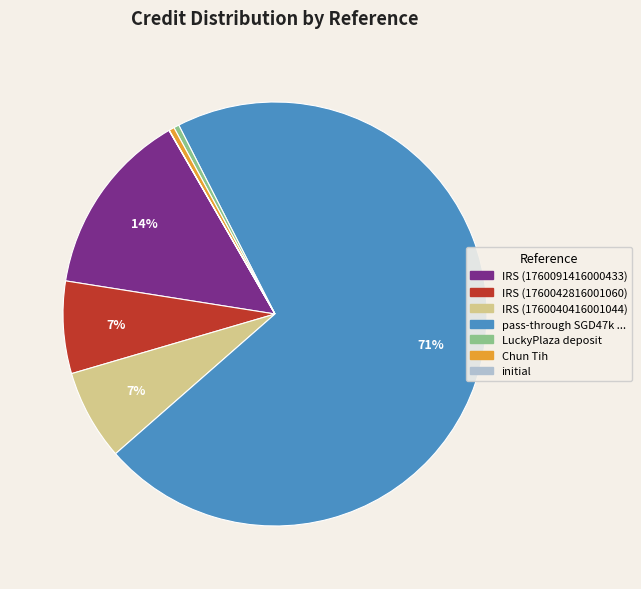

Is there any slice that represents more than half of the pie?

Yes